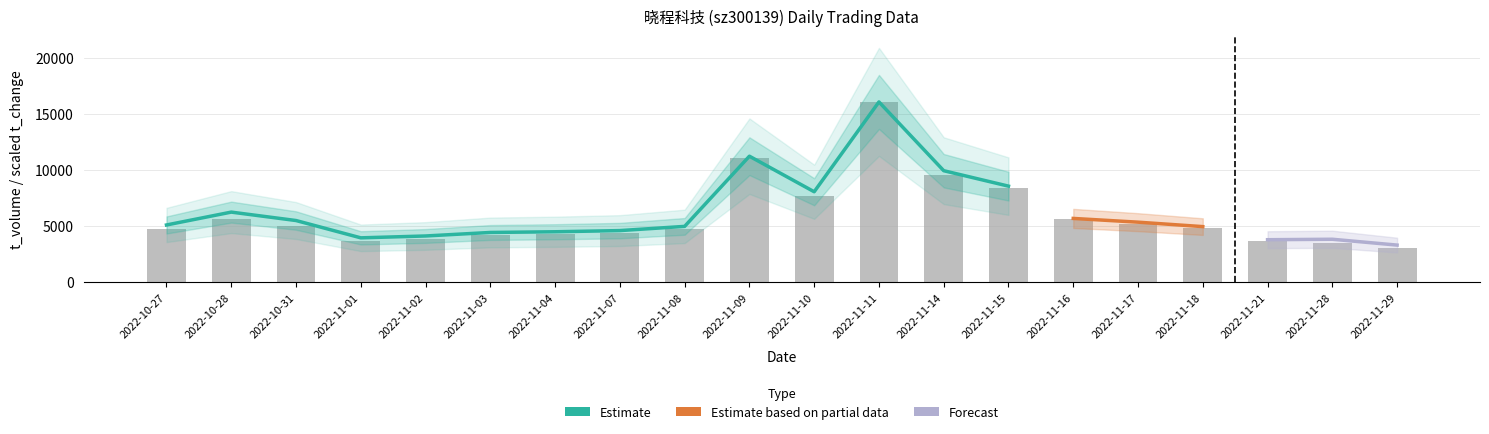

Is it true that t_change equals 0.5 at 2022-11-07?

False